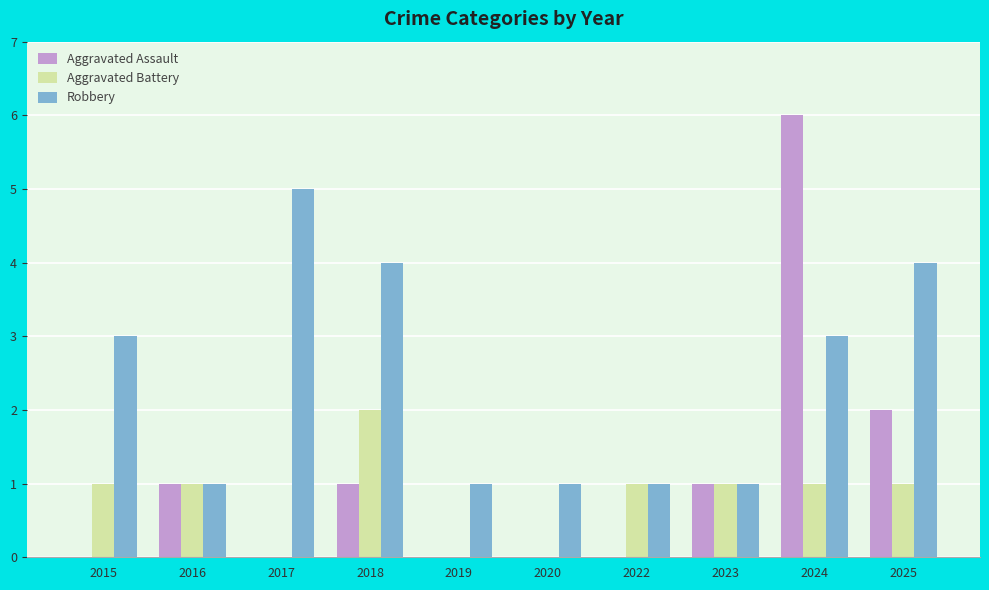

What is the maximum value shown in the chart?

6